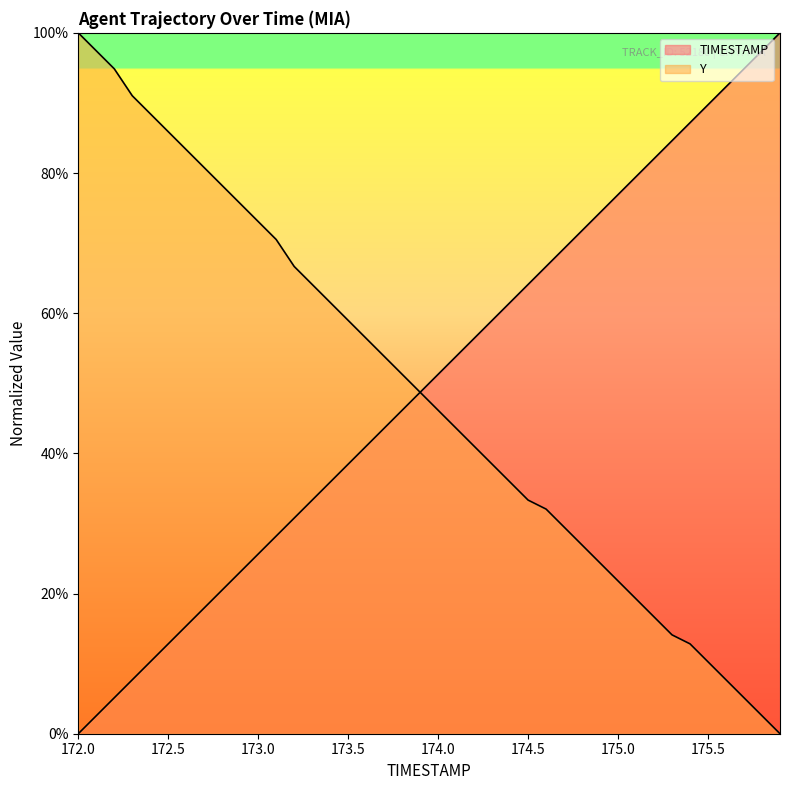

What position from the right is 175.1?

9